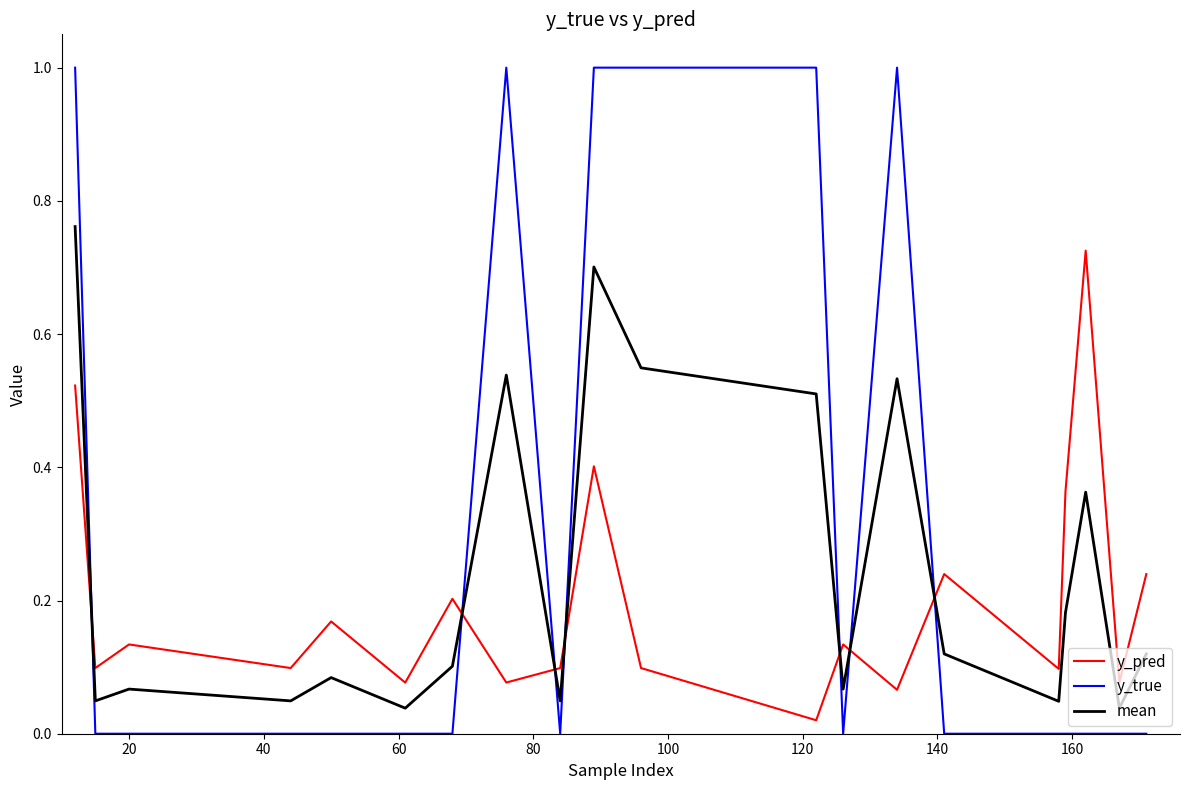

Which series has the largest range (max minus min)?

y_true